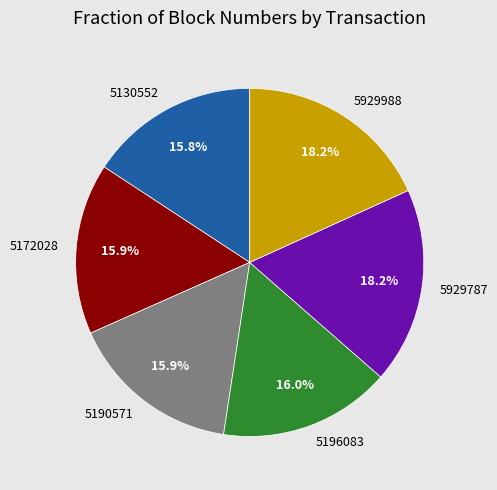

To the nearest percent, what is the average slice percentage?

17%